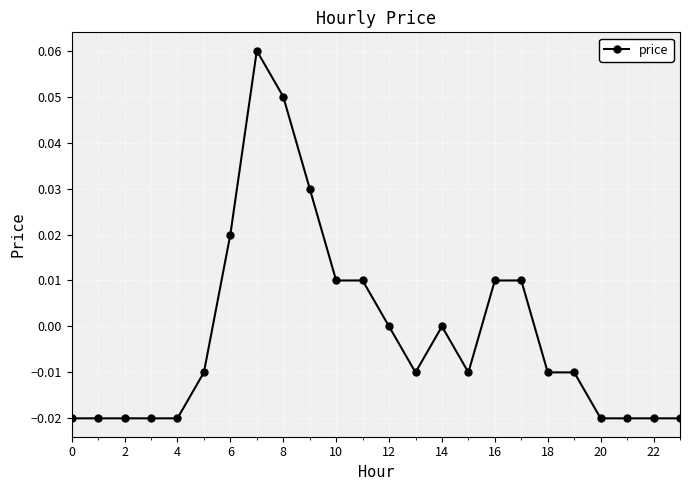

How many categories are shown in the chart?

24